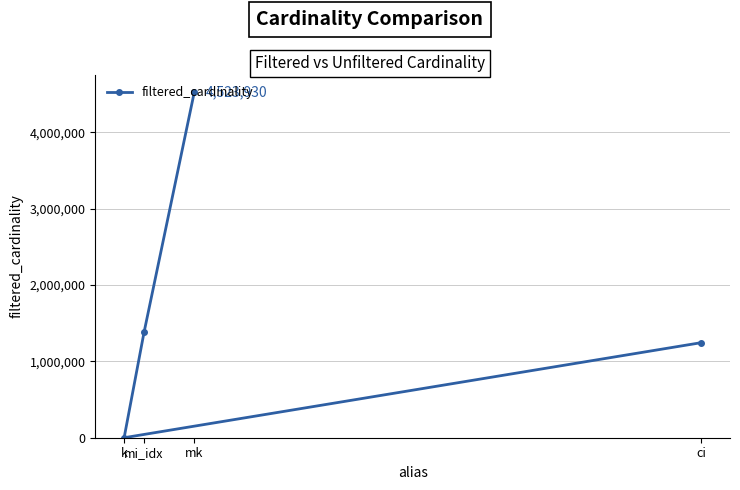

List the labels in order of value, smallest first.

k, ci, mi_idx, mk